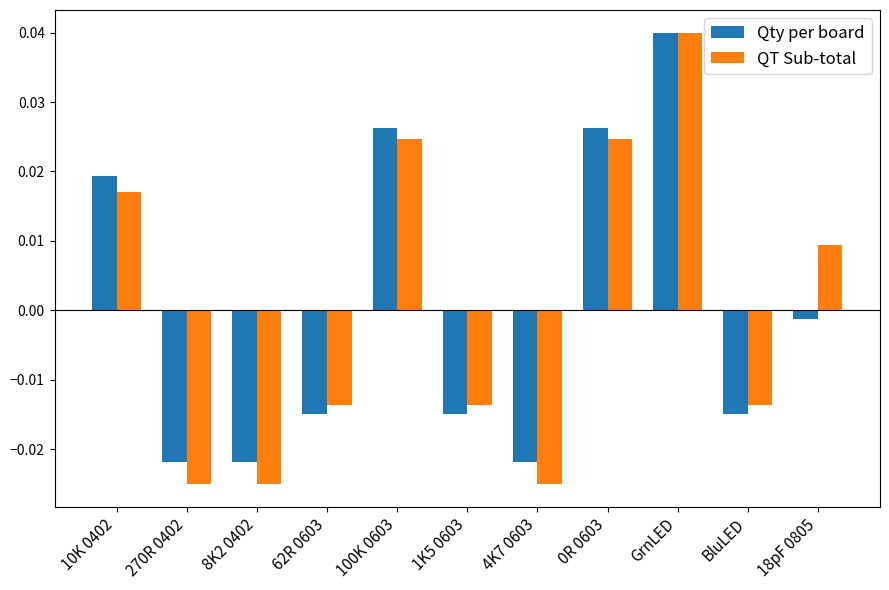

At which category is the sum across all series the highest?

GrnLED